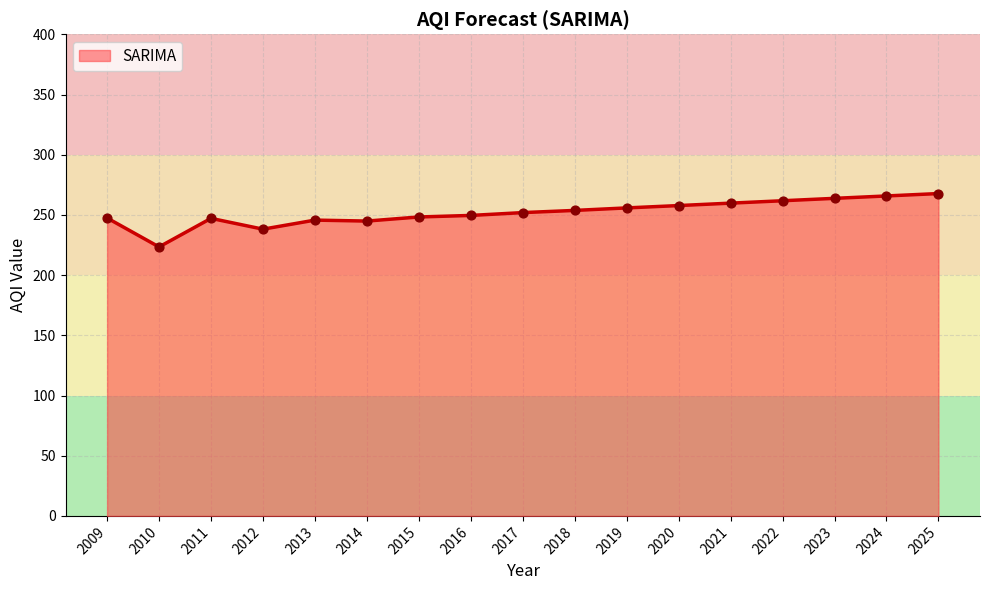

What is the change in value from 2013 to 2015?

+2.6